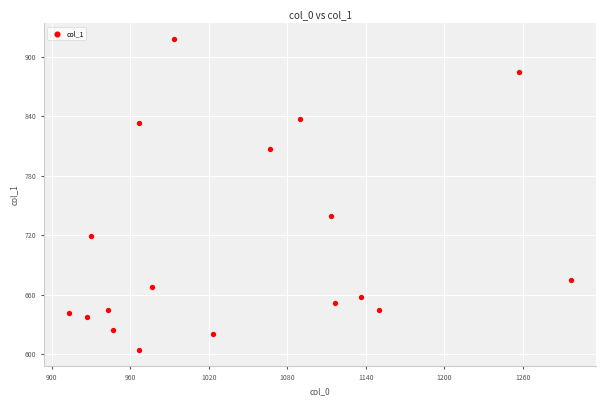

What is the range of Y values (max minus min)?

313.9